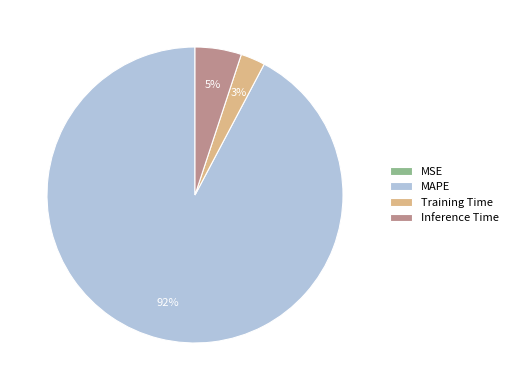

To the nearest percent, what is the average slice percentage?

25%